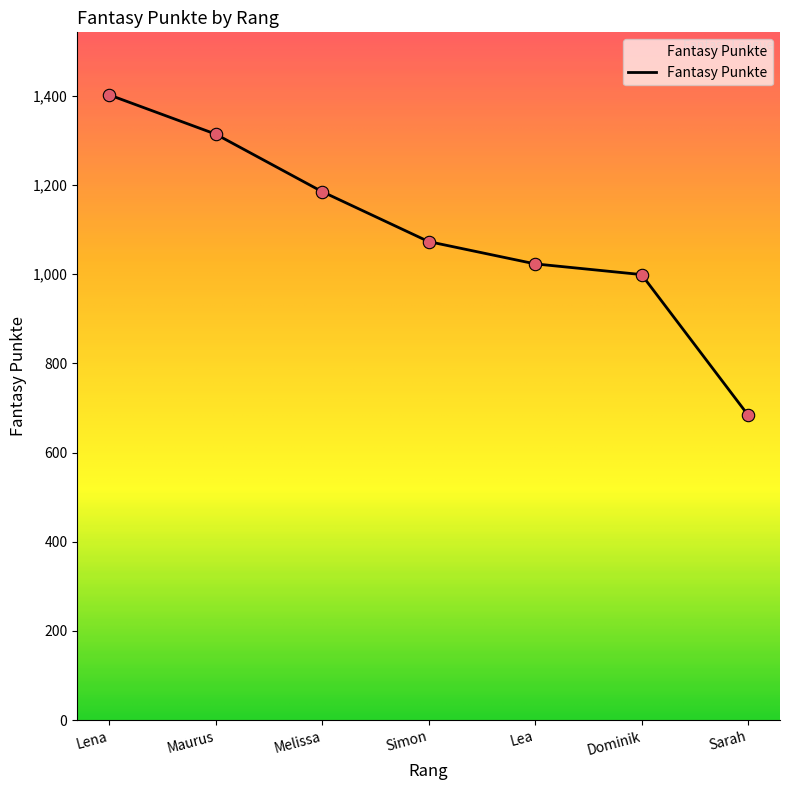

What is the change in value from Maurus to Melissa?

-129